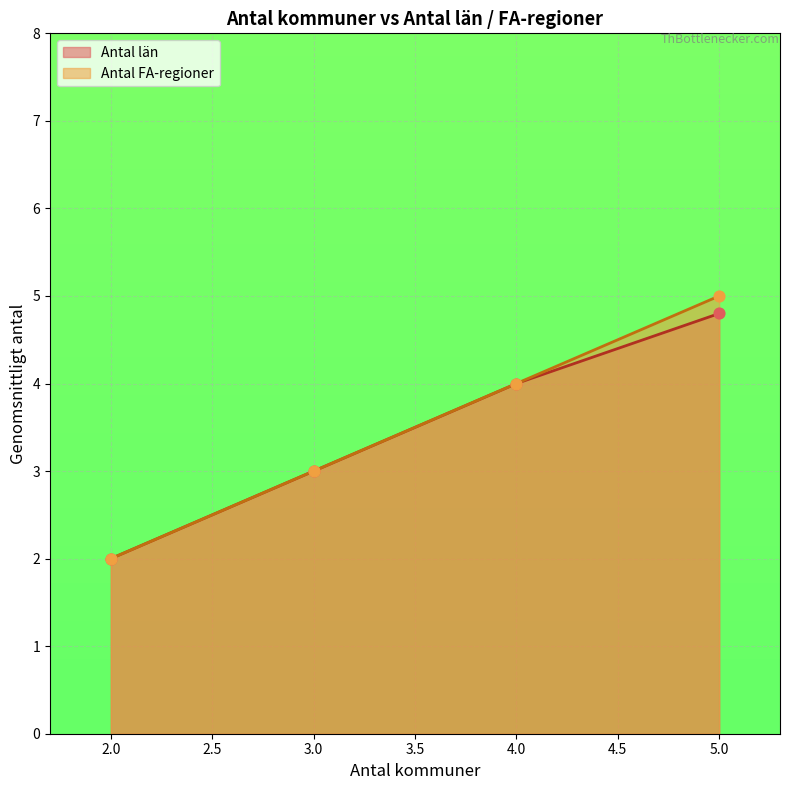

At which category is the sum across all series the highest?

5